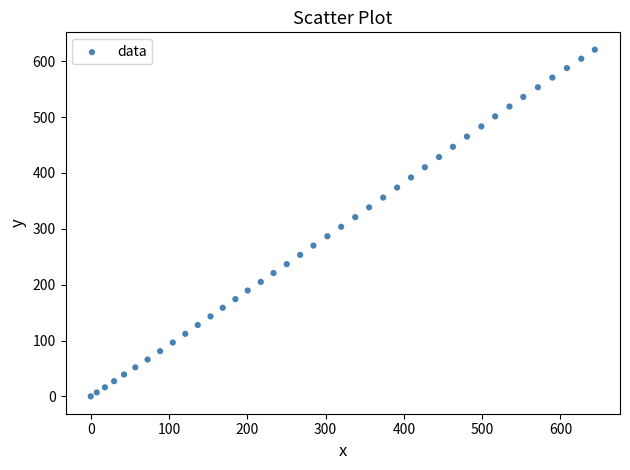

What is the range of Y values (max minus min)?

620.8